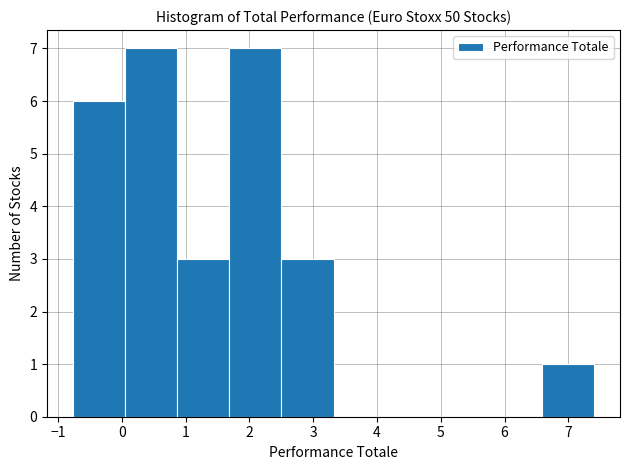

Reading left to right, transcribe this chart: for each bar, give the range it covers on the x-axis and its height. Neither the bar edges nor the heights are printed on the chart, so give them approximately, as read against the axes.

-0.8 to 0.1: 6
0.1 to 0.9: 7
0.9 to 1.7: 3
1.7 to 2.5: 7
2.5 to 3.3: 3
3.3 to 4.1: 0
4.1 to 5.0: 0
5.0 to 5.8: 0
5.8 to 6.6: 0
6.6 to 7.4: 1